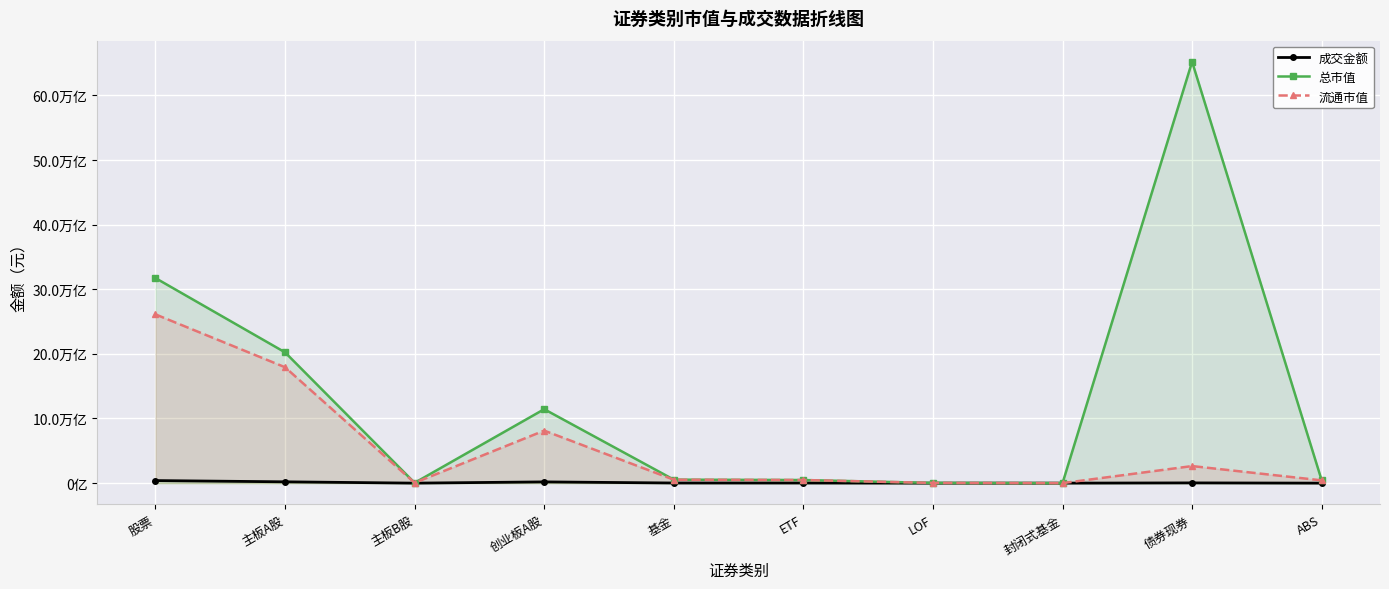

What position from the right is ETF?

5